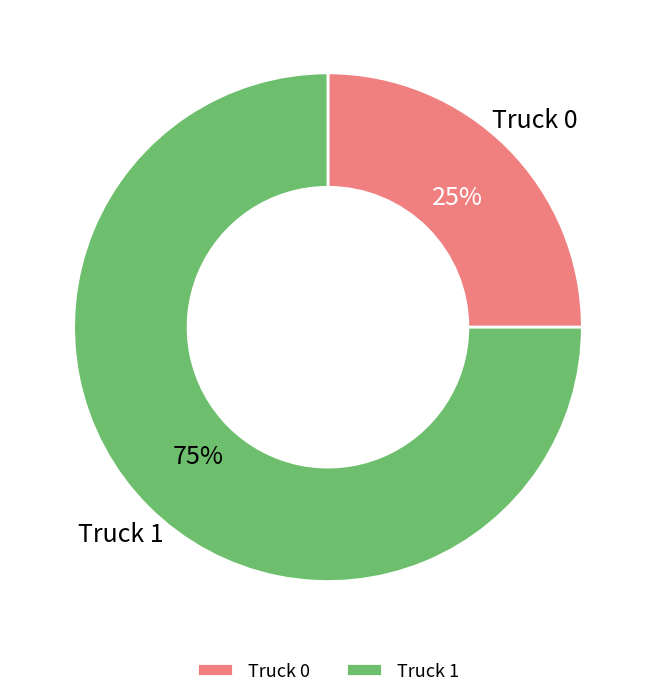

To the nearest percent, what percentage of the pie is Truck 1?

75%